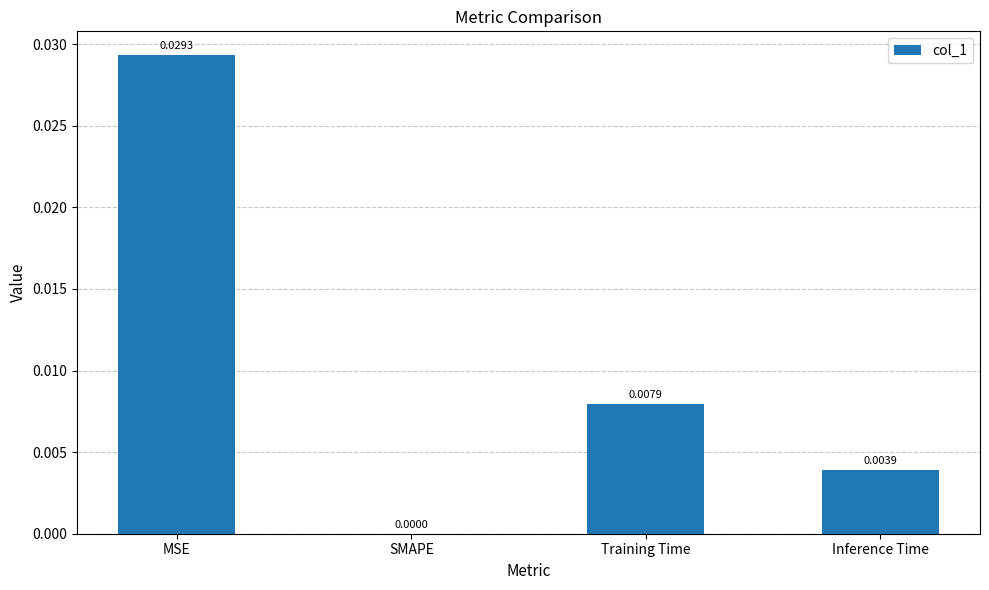

At which category does the chart reach its peak across all series?

MSE